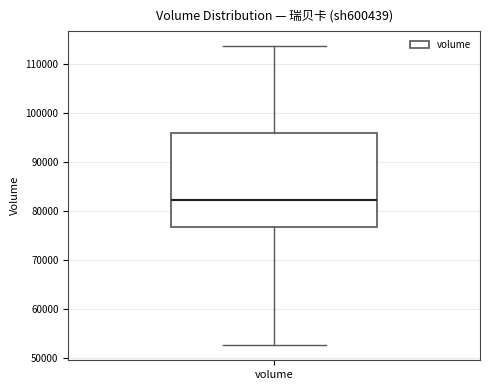

Read this box plot against the y-axis: the position of the median line, the range covered by the box, and the ends of both whiskers. The values are not printed on the chart, so give them approximately, as read against the axis.

median 82000, box 77000 to 96000, whiskers 53000 to 114000